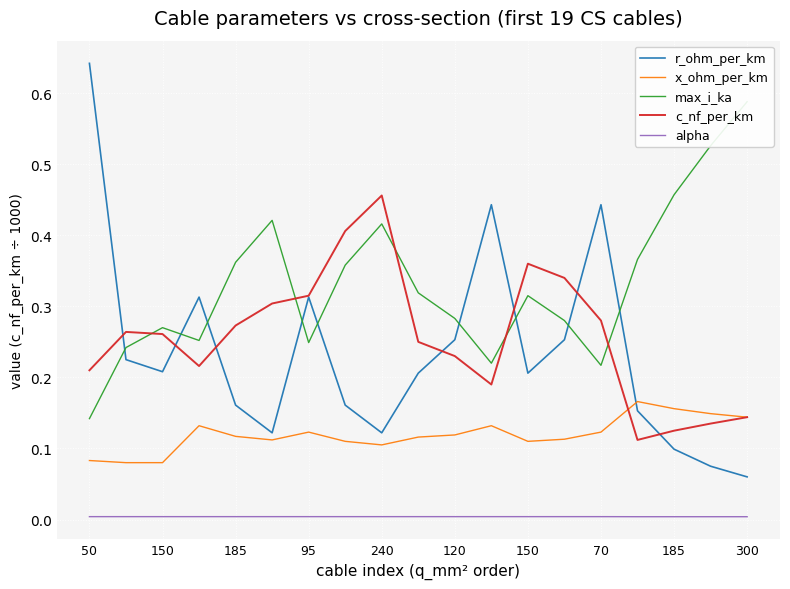

At how many categories does at least one series exceed 0?

19